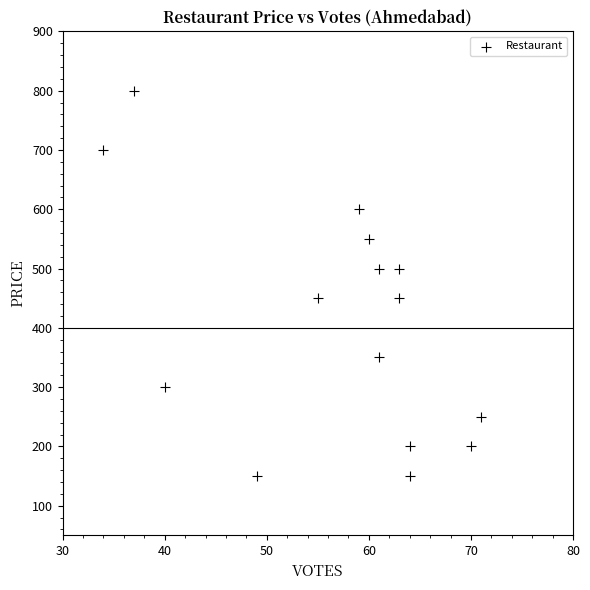

What is the range of Y values (max minus min)?

650